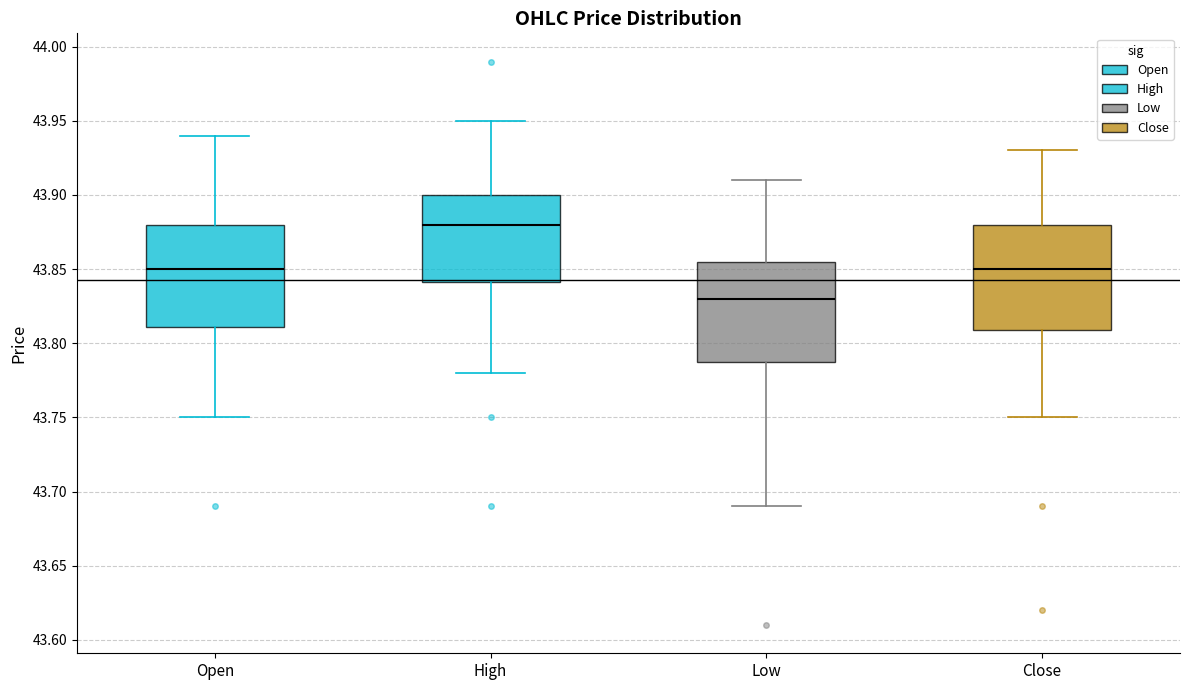

Which box has the highest median line?

High